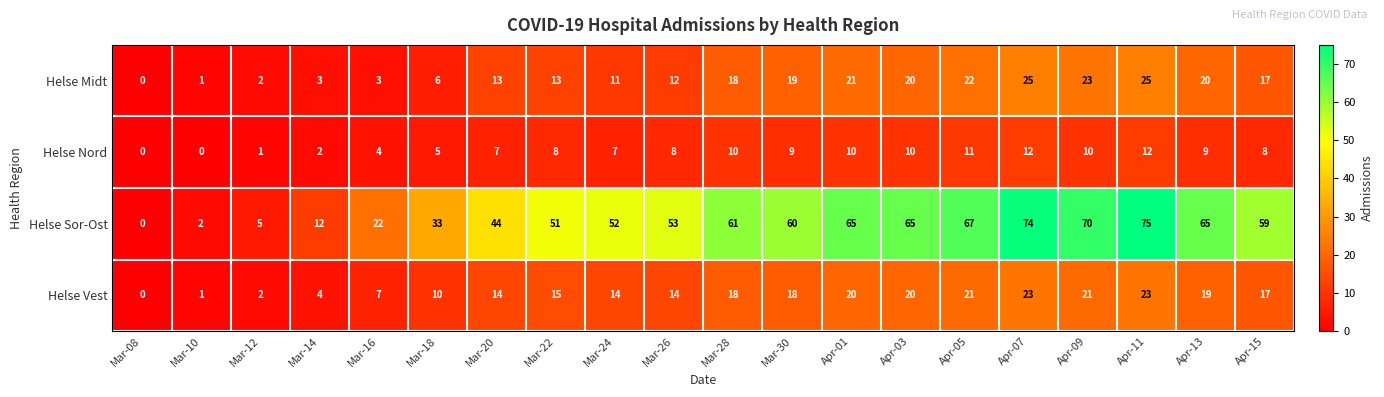

At which category does the chart reach its peak across all series?

Apr-11